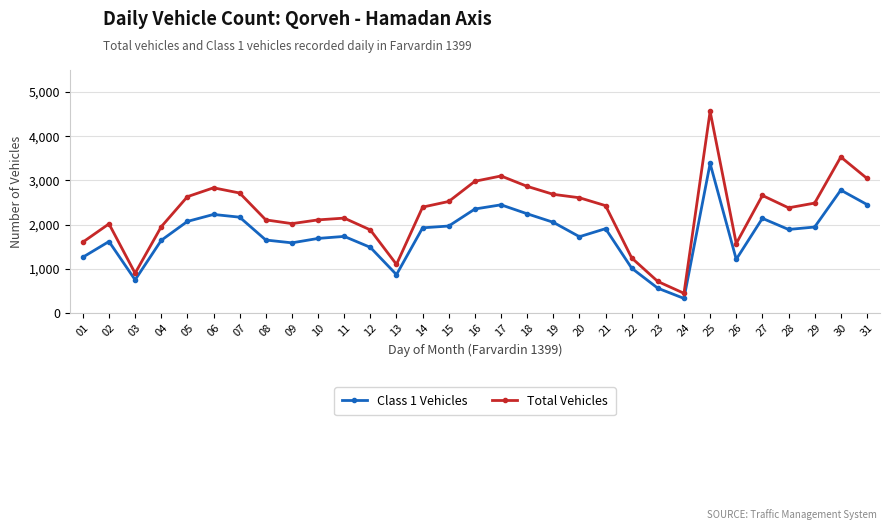

Read the Class 1 Vehicles value at 29.

1945